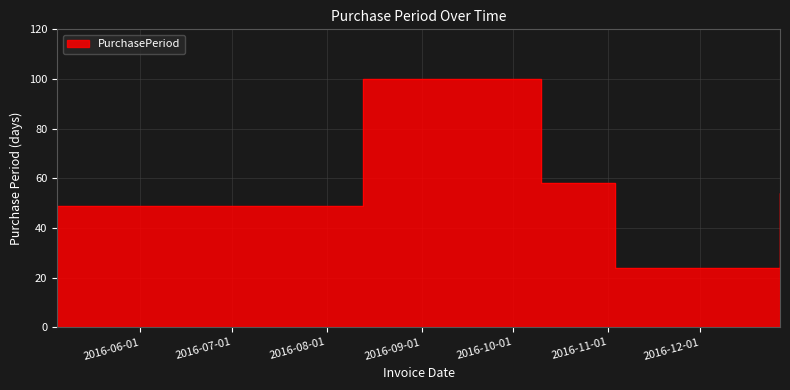

The chart shows a value of 30 at 2016-05-05. True or false?

False